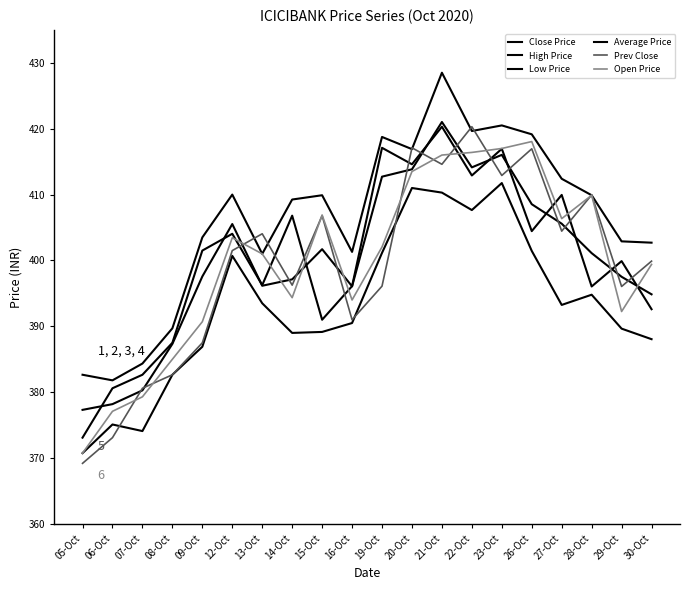

What is the label of the 12th point from the left?

20-Oct